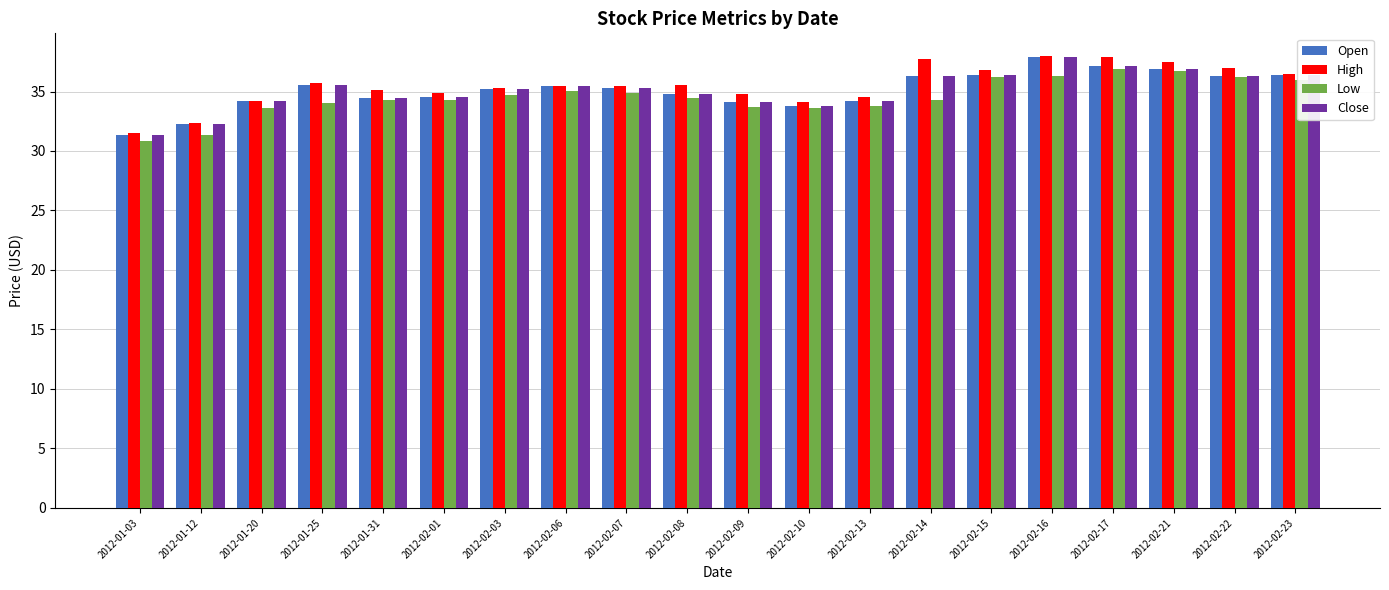

At how many categories does at least one series exceed 33?

18